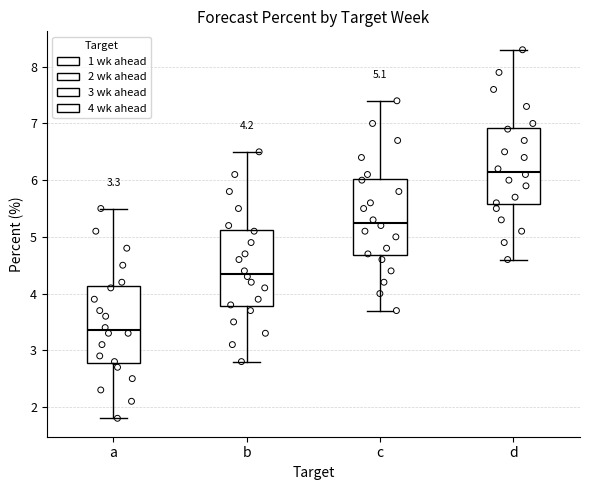

Which box's median line is the lowest?

a